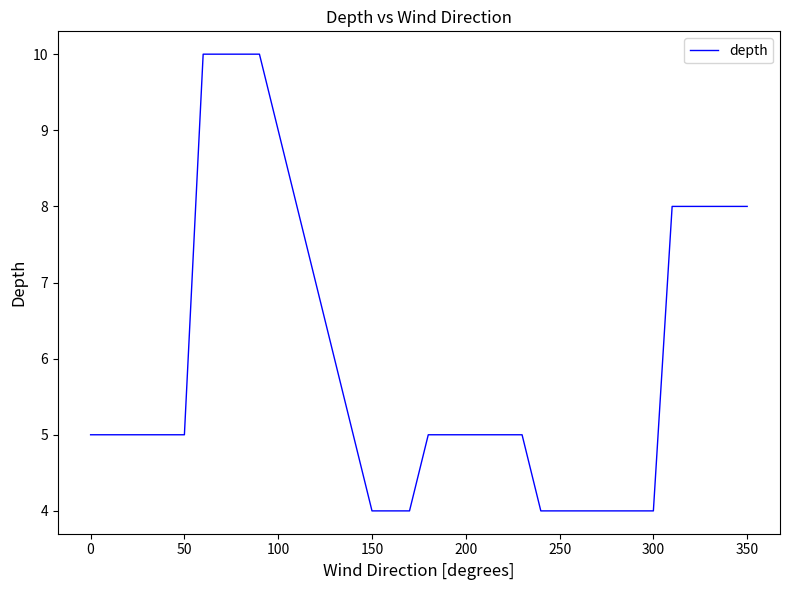

What is the difference between the second highest and second lowest values?

6